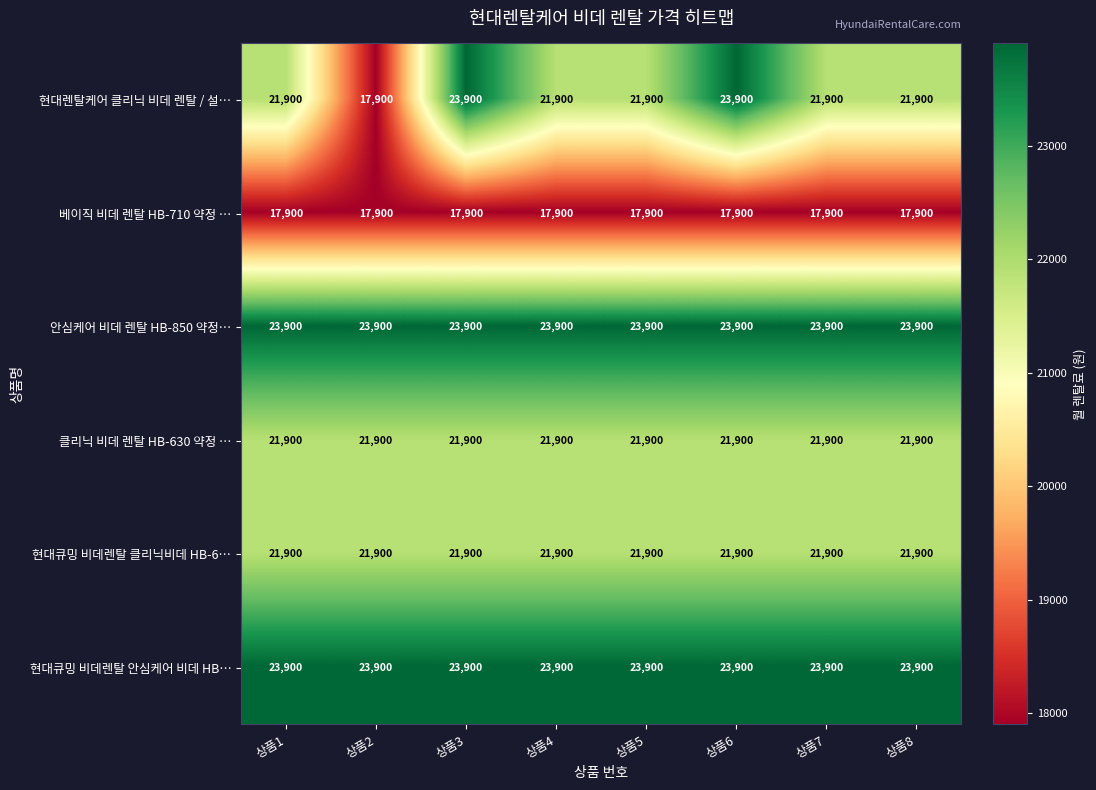

Which series changed the most between 상품1 and 상품3?

현대렌탈케어 클리닉 비데 렌탈 / 설…